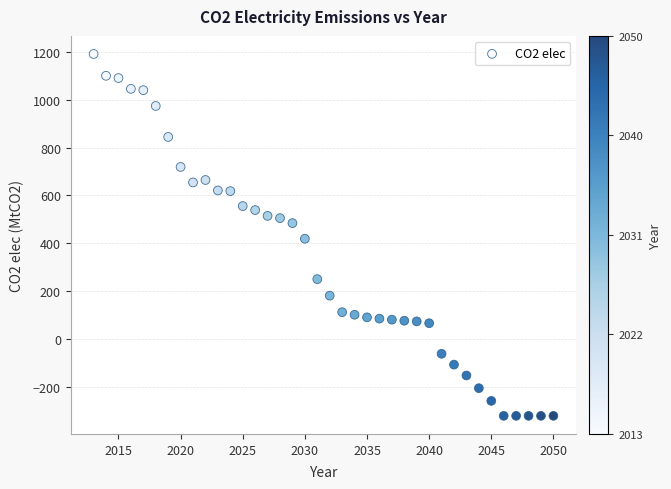

What is the range of Y values (max minus min)?

1512.5